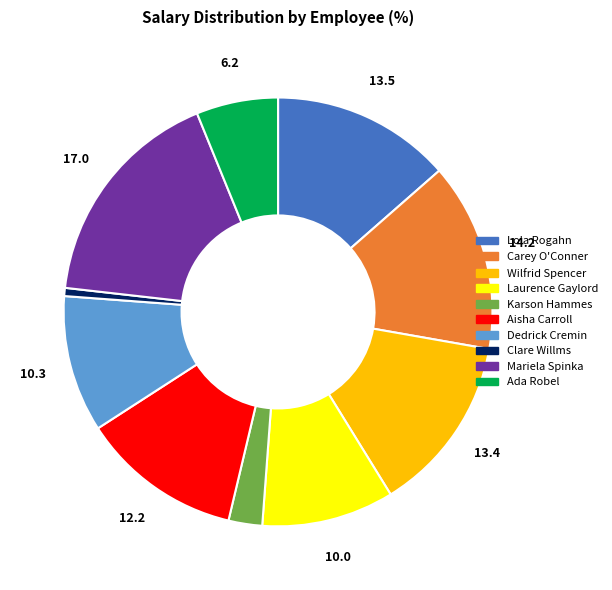

Is the sum of Aisha Carroll and Wilfrid Spencer greater than half?

No